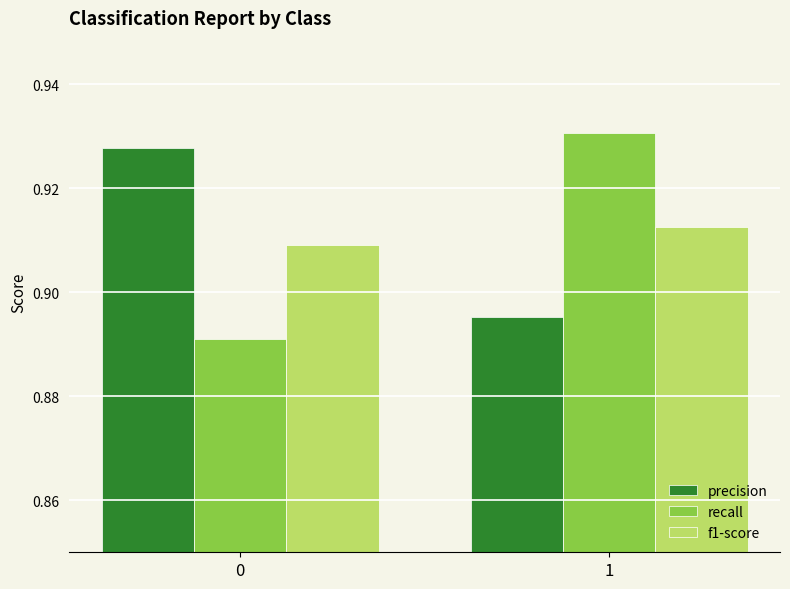

How many f1-score values are between 0 and 1?

2